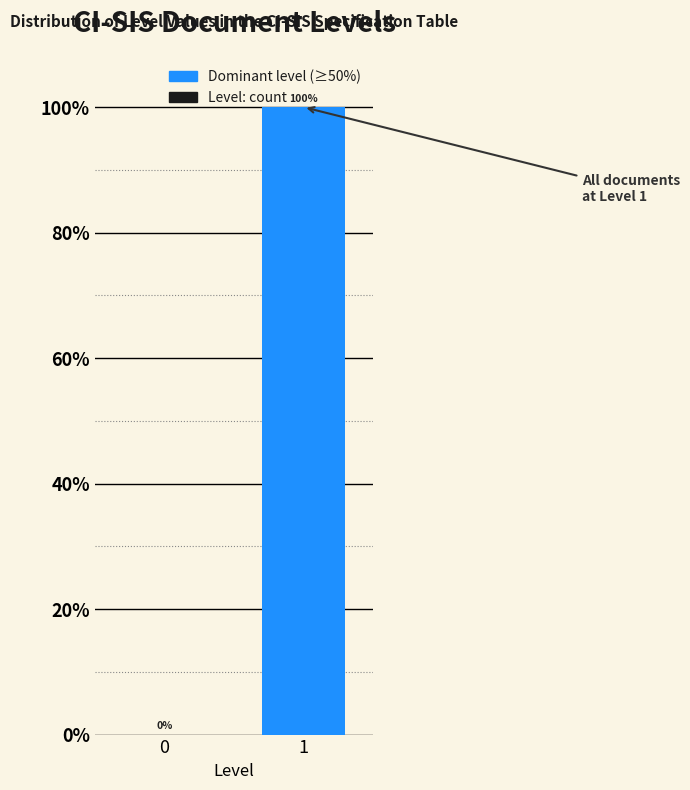

The chart shows a value of 100 at 1. True or false?

True